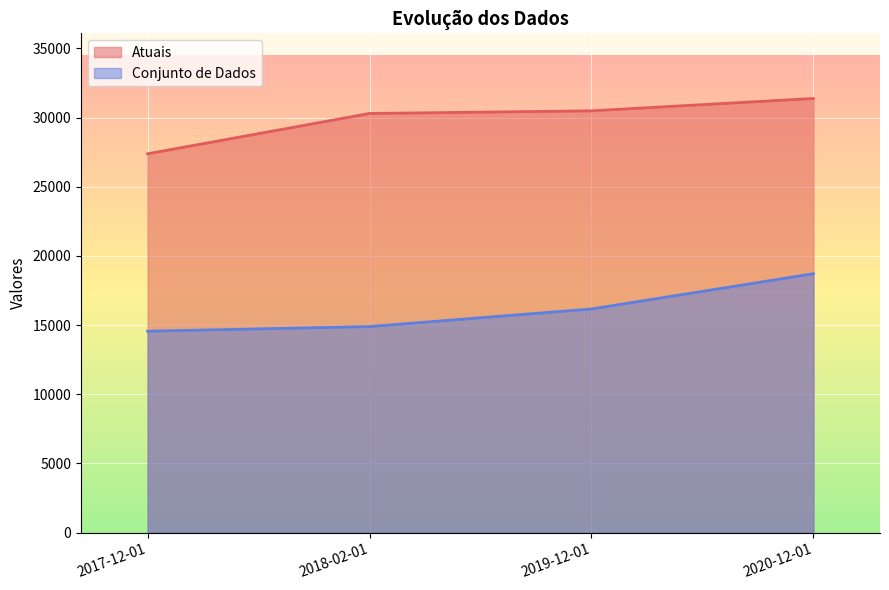

Which label corresponds to the smallest value in the chart?

2017-12-01